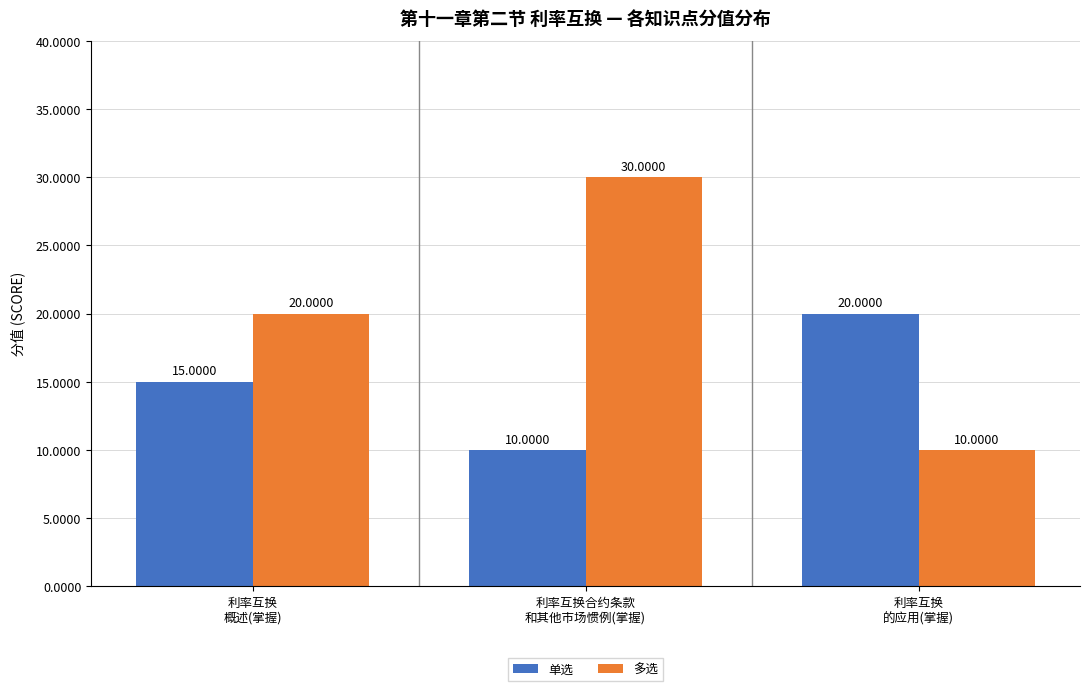

Reading left to right, what are all the values shown in this chart?

单选: 利率互换
概述(掌握)=15	利率互换合约条款
和其他市场惯例(掌握)=10	利率互换
的应用(掌握)=20
多选: 利率互换
概述(掌握)=20	利率互换合约条款
和其他市场惯例(掌握)=30	利率互换
的应用(掌握)=10